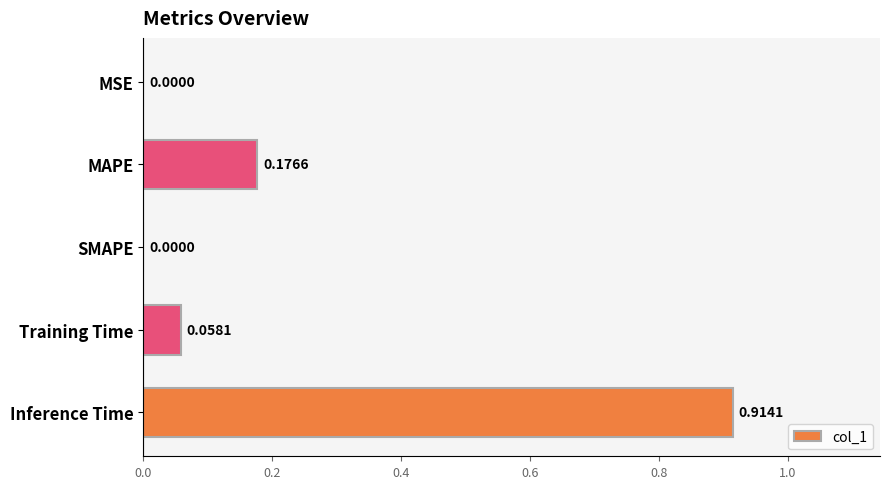

What is the sum of all values?

1.1